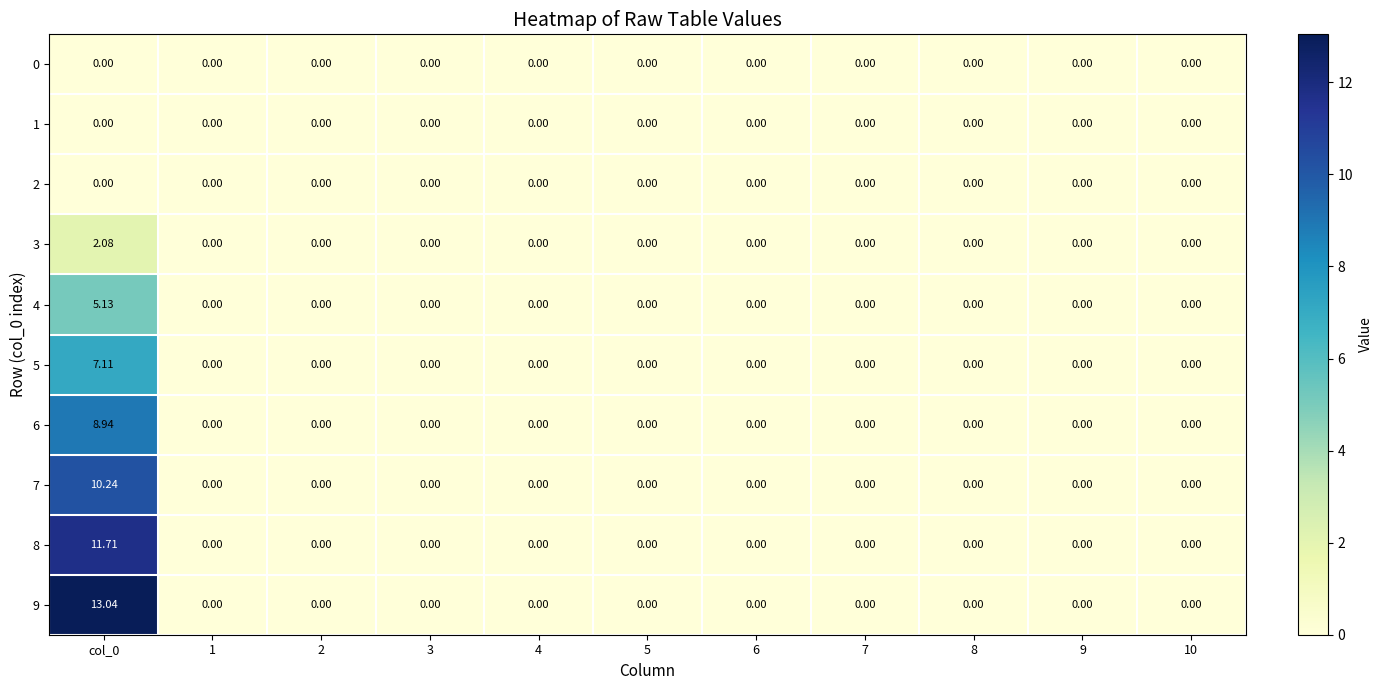

How many data points in 8 are above 0?

1